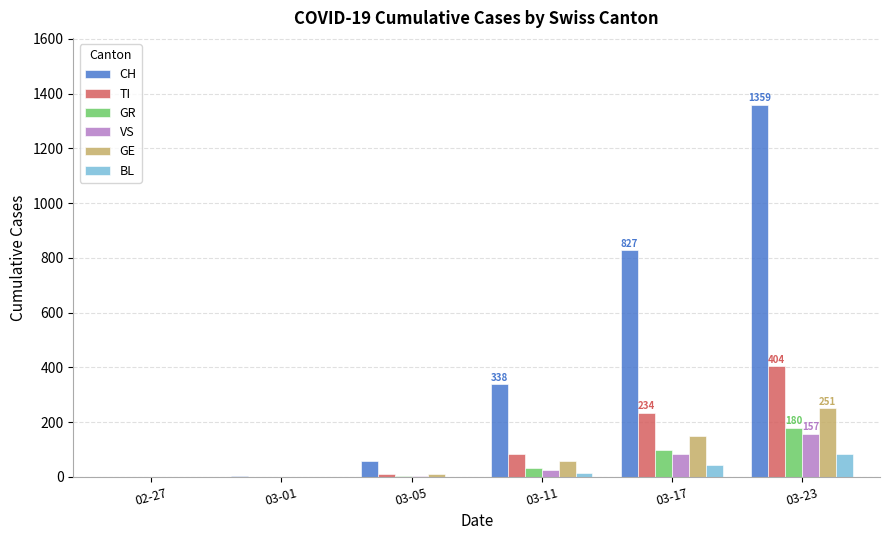

At which category is the sum across all series the highest?

03-23